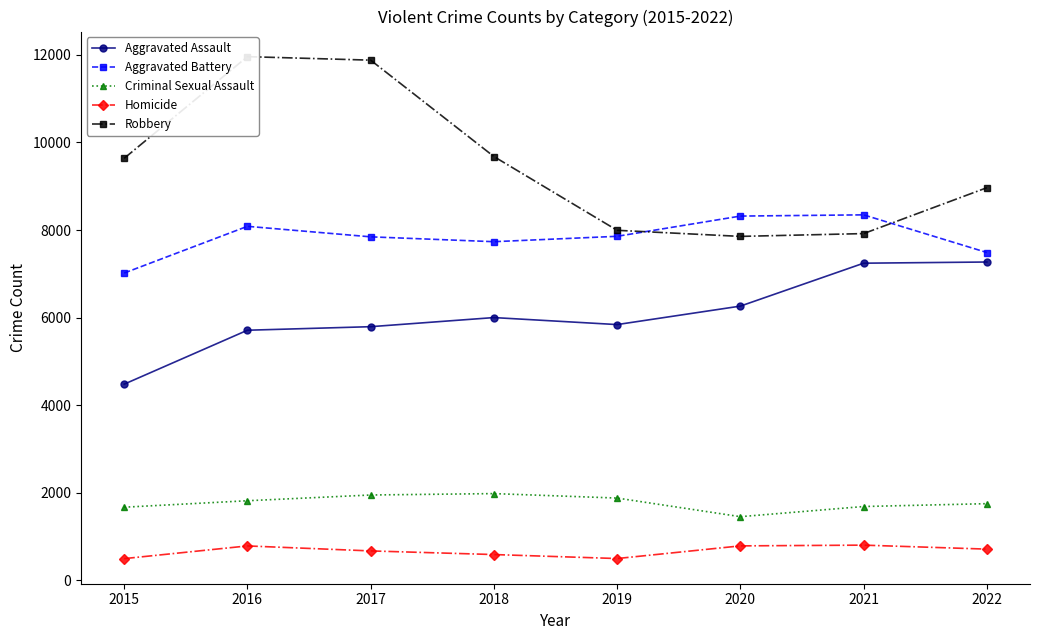

What is the spread (max minus min) of values at 2020?

7532